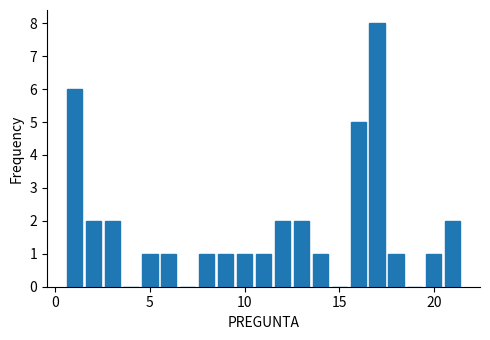

Read against the x-axis, roughly where is the centre of the tallest bar?

17.0